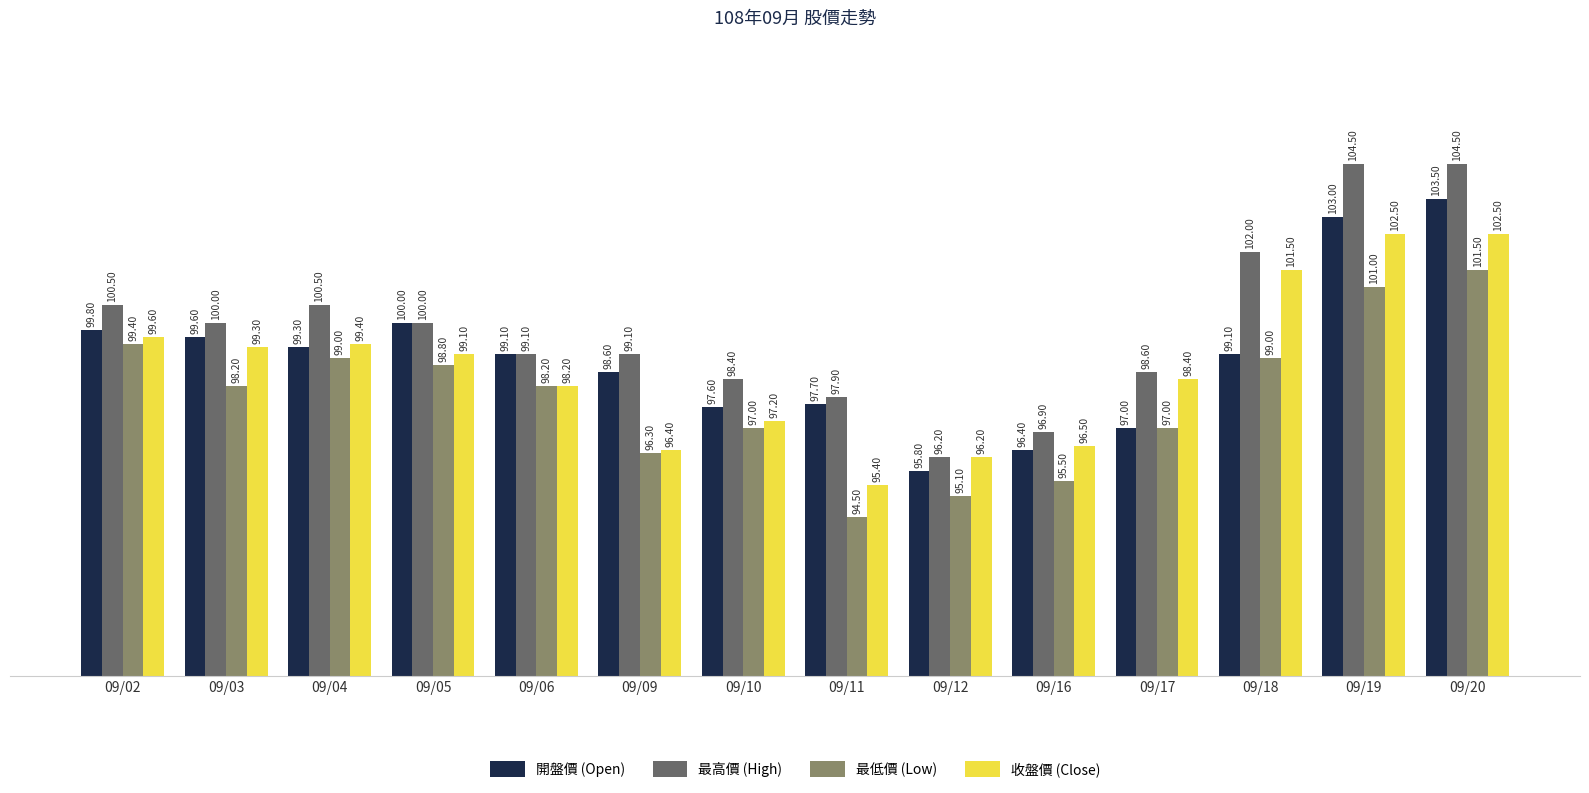

How many bars are there in total?

56